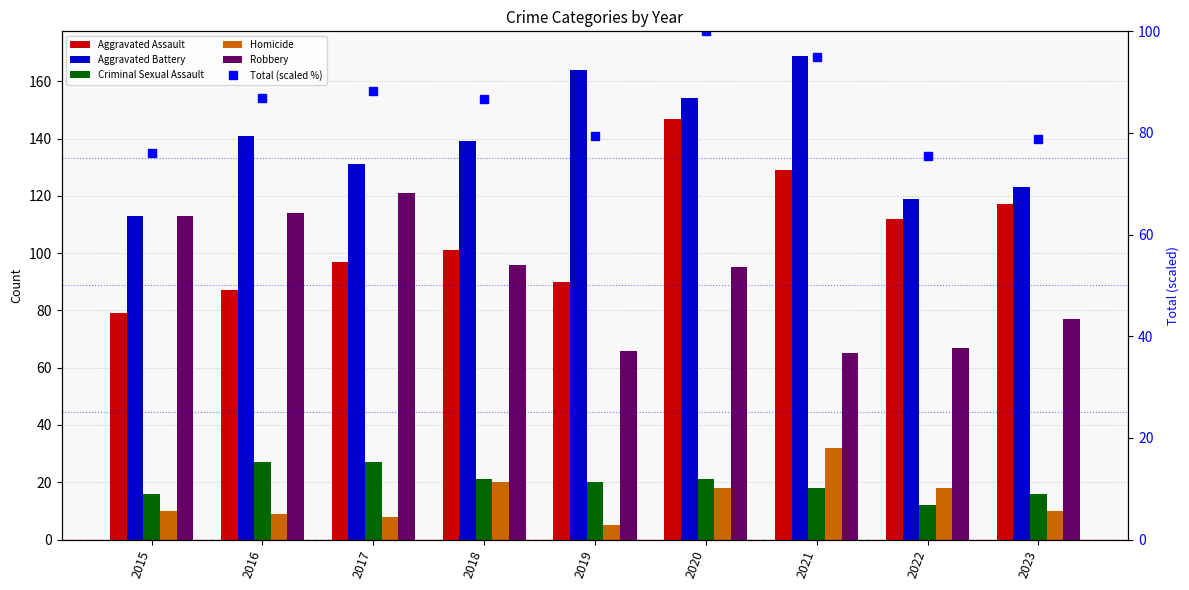

What is the difference between the second highest and second lowest values in the Aggravated Battery series?

45.0